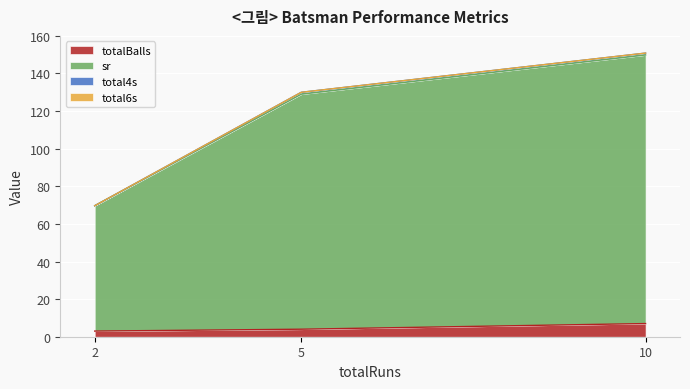

Count the number of categories in the chart.

3